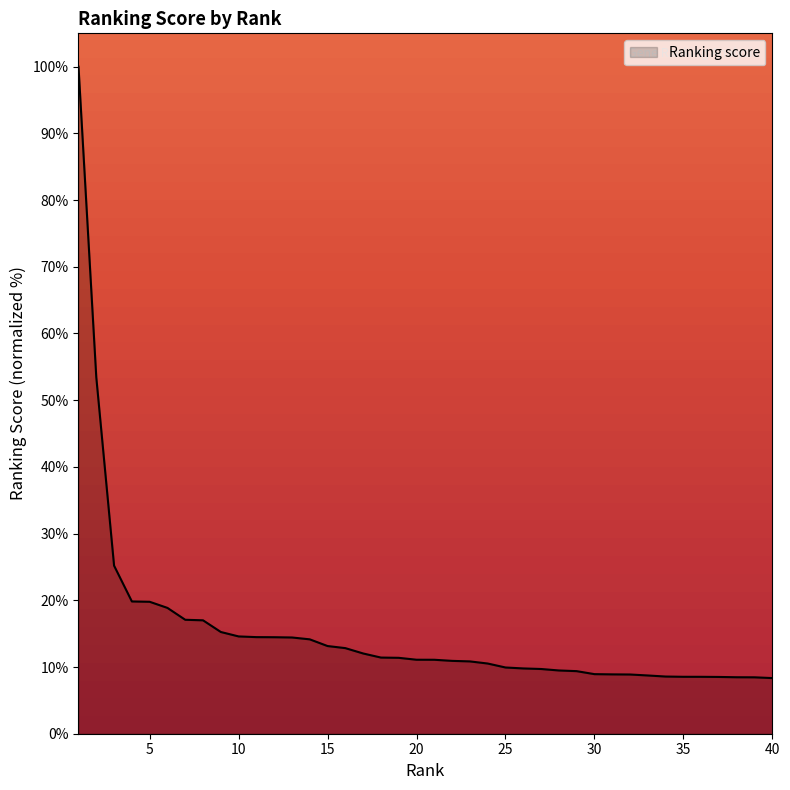

What is the smallest value displayed?

8.3